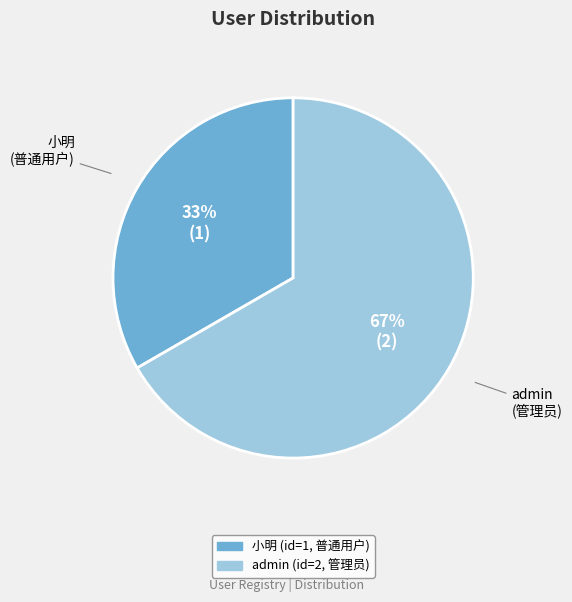

Is the sum of admin and 小明 greater than half?

Yes